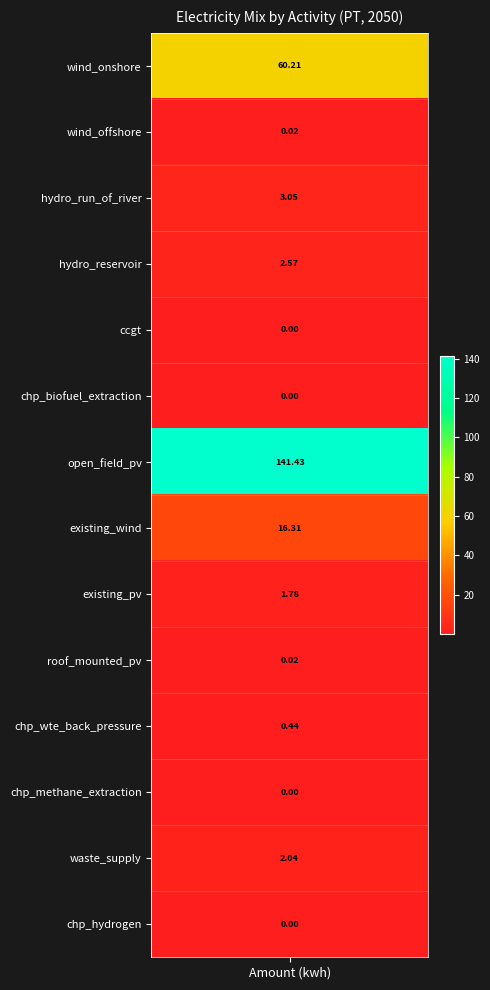

What is the difference between the maximum and minimum values?

141.4